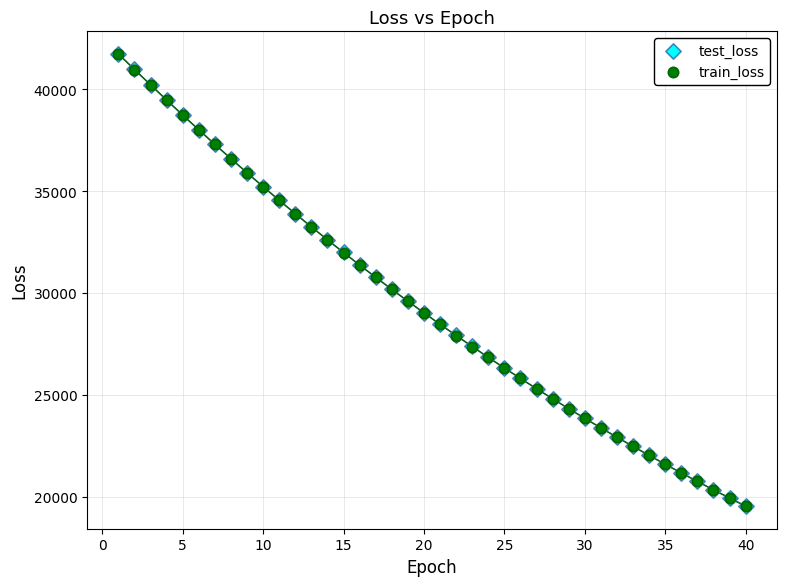

What are all the series names shown in the legend?

test_loss, train_loss